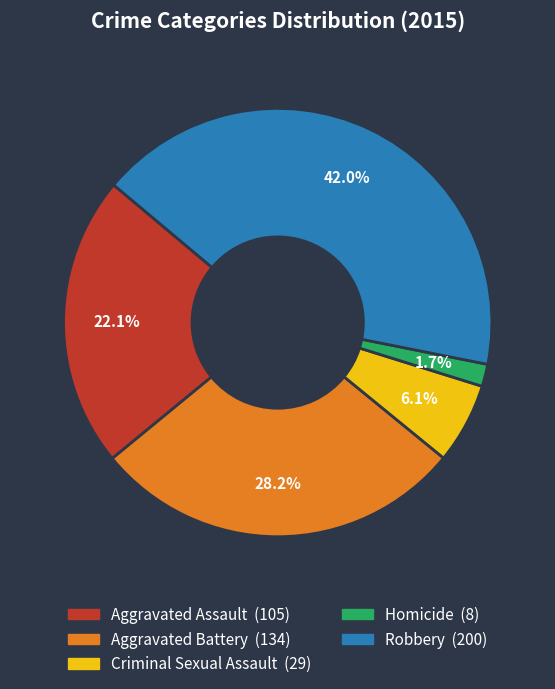

What is the smallest slice in the pie chart?

Homicide